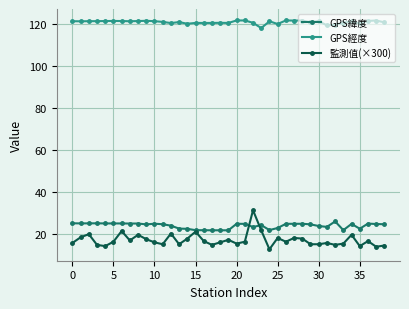

What is the minimum value for GPS經度?

118.3